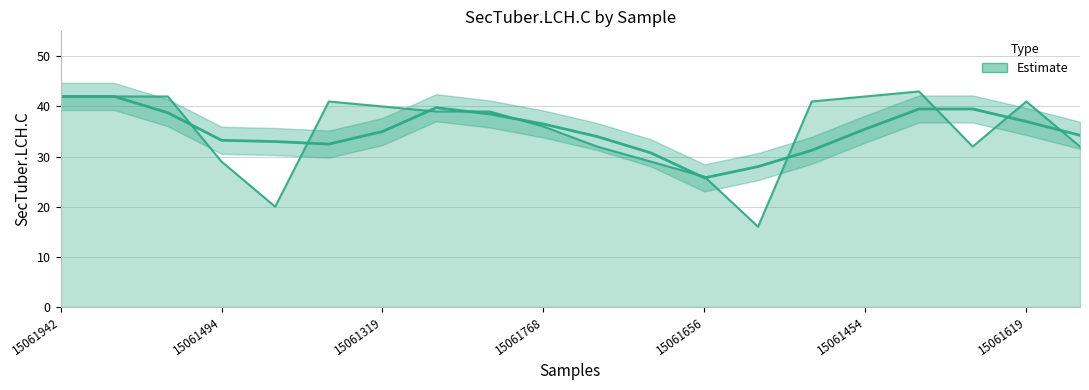

What is the label of the 19th point from the right?

15061763